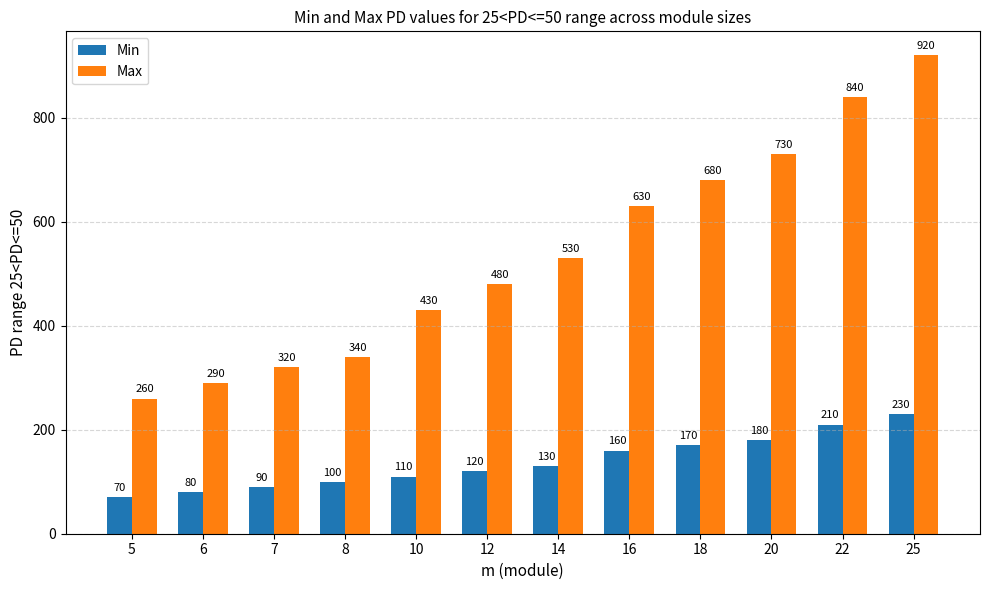

Rank the categories by Max value from lowest to highest.

5, 6, 7, 8, 10, 12, 14, 16, 18, 20, 22, 25